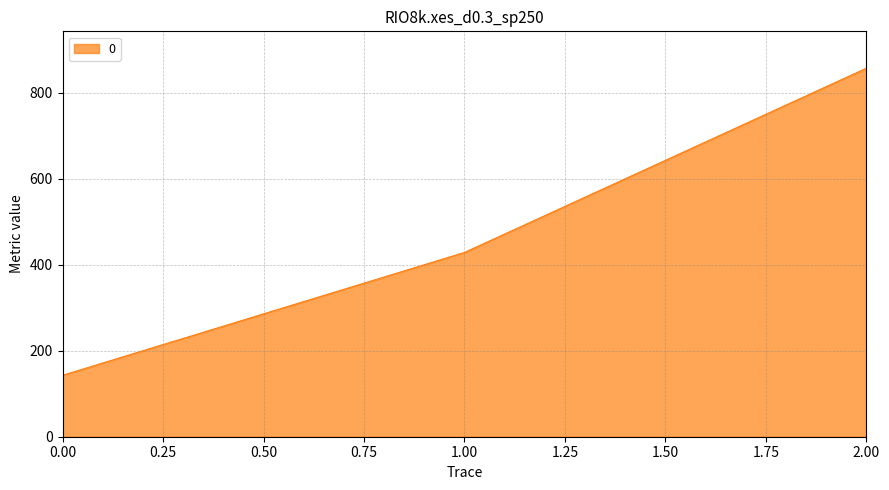

Is it true that the value at 1.00 is 588.8?

False